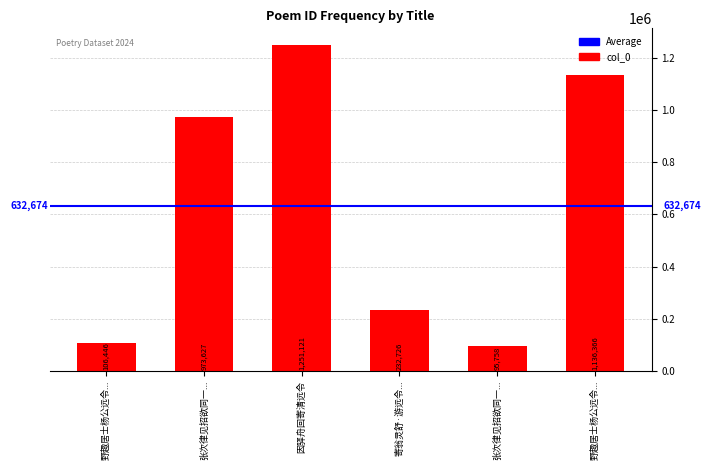

How many bars are there in total?

6